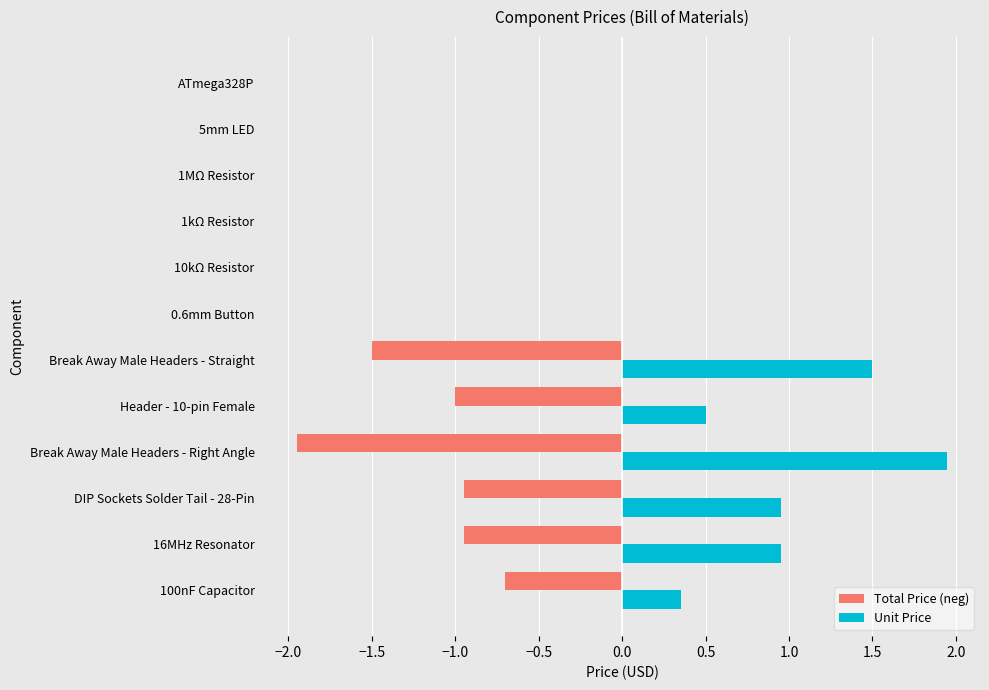

What is the sum of all Unit Price values?

6.2